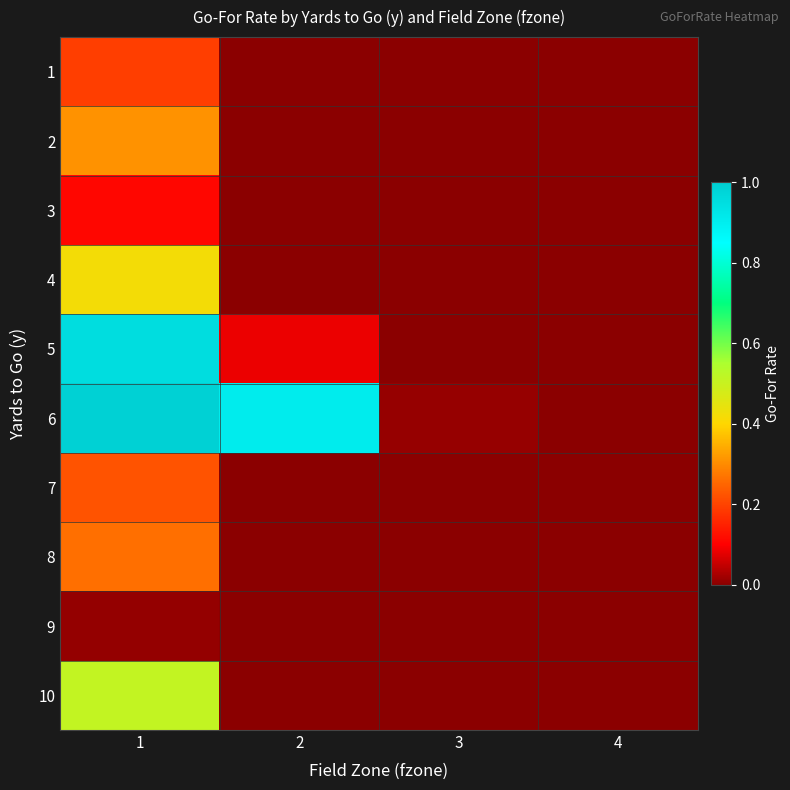

Which series has the largest total across all categories?

6